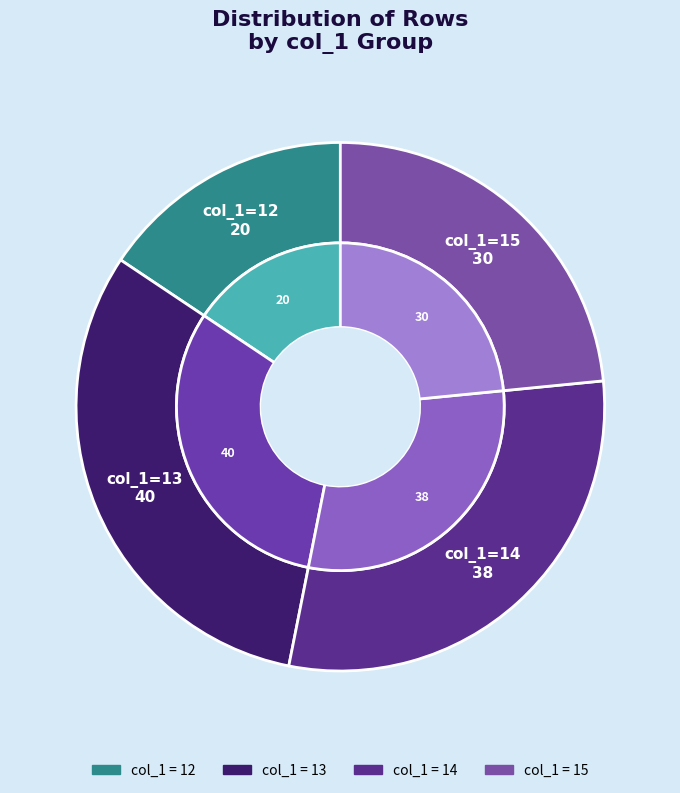

What is the smallest slice in the pie chart?

12